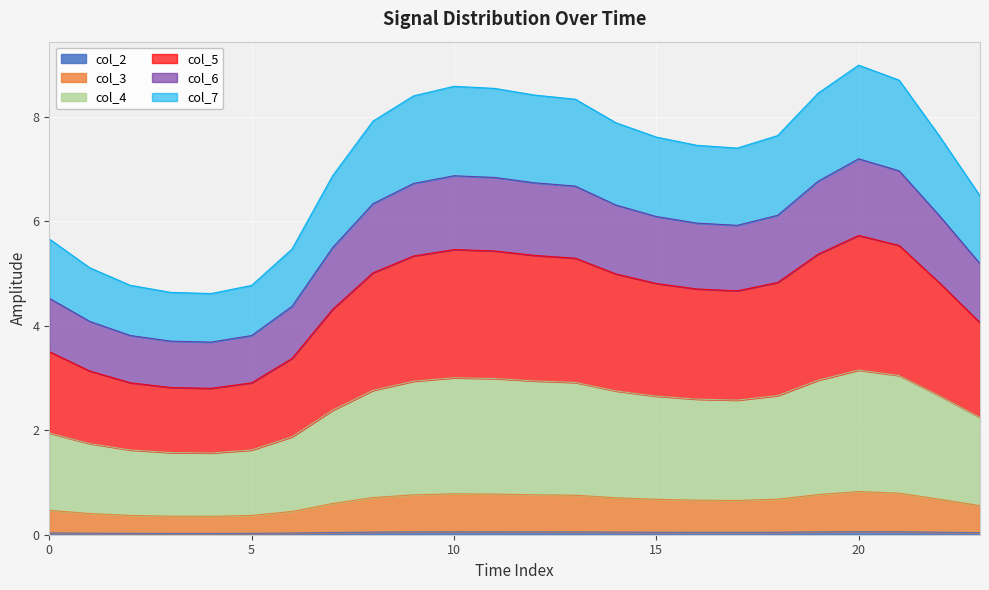

True or false: col_2 and col_4 cross at least once.

False